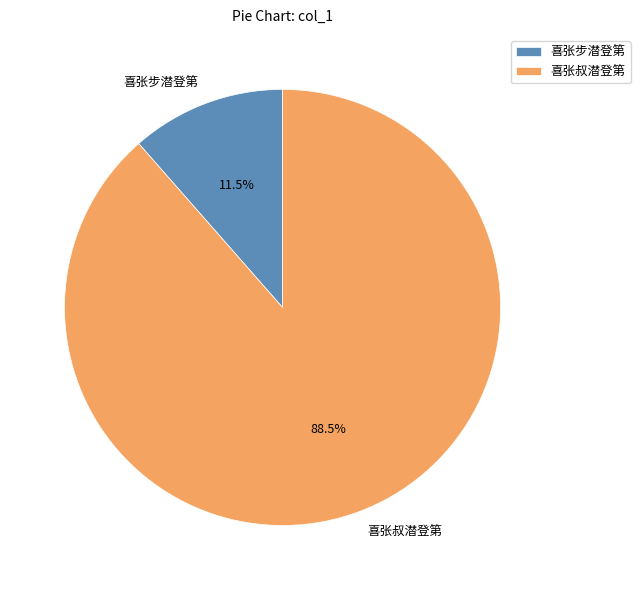

What portion of the pie excludes 喜张步潜登第?

88.5%